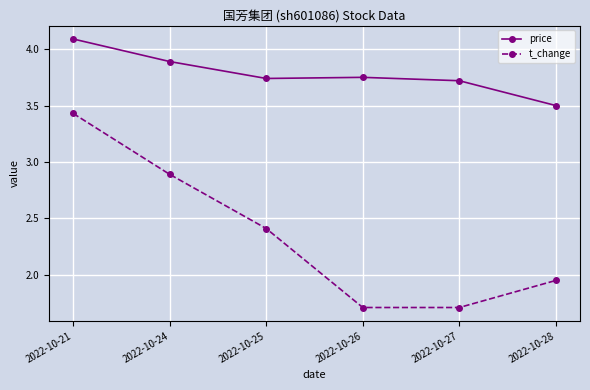

True or false: t_change and price cross at least once.

False